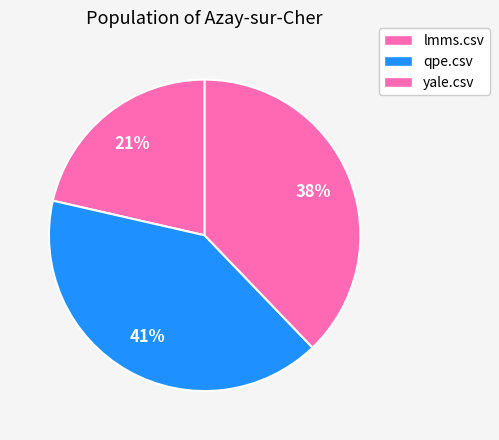

Which category has the smallest portion of the pie?

lmms.csv